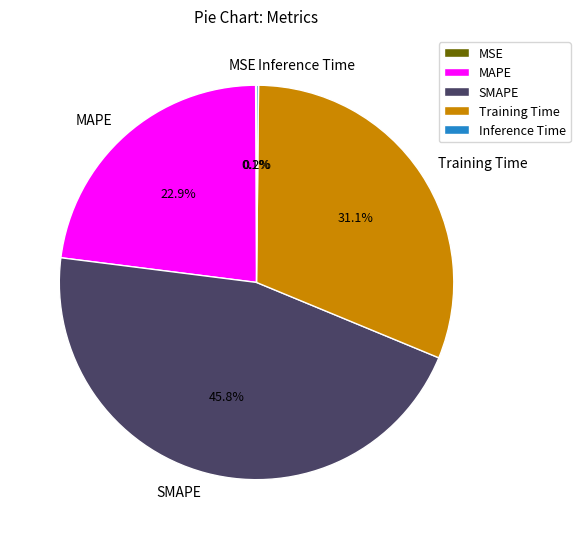

Which slice is the largest?

SMAPE